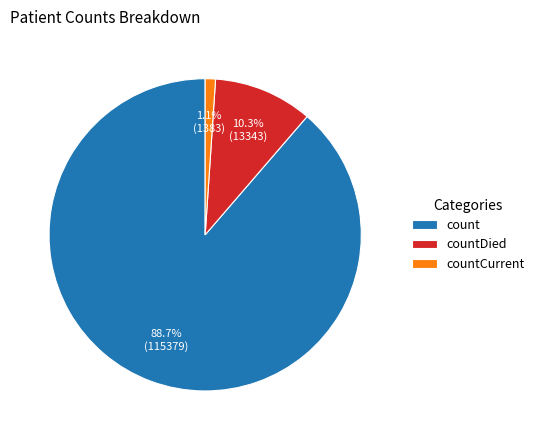

To the nearest percent, what is the difference between the largest and smallest slice percentages?

88%